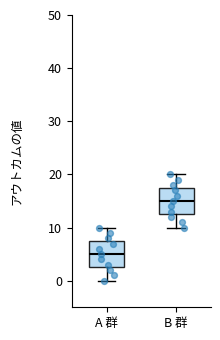

Reading left to right, read every box against the y-axis: the position of its median line, the range the box covers, and the ends of its whiskers. The values are not printed on the chart, so give them approximately, as read against the axis.

A 群: median 5, box 3 to 8, whiskers 0 to 10
B 群: median 15, box 13 to 18, whiskers 10 to 20